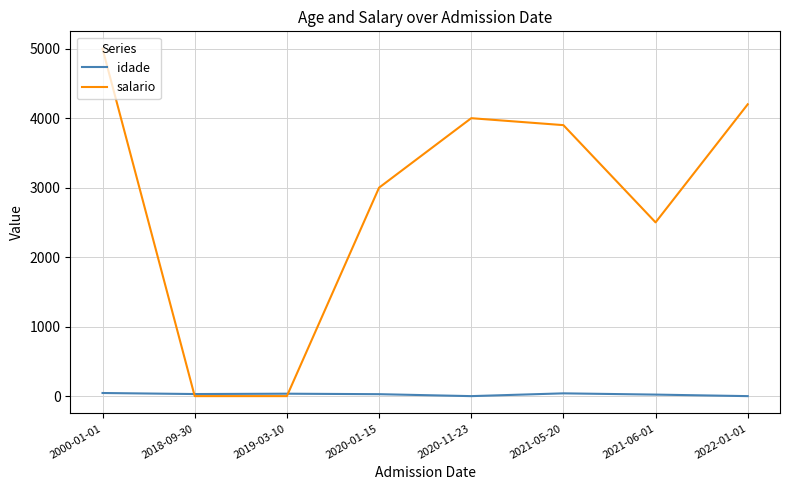

At which label is salario closest to 2500?

2021-06-01